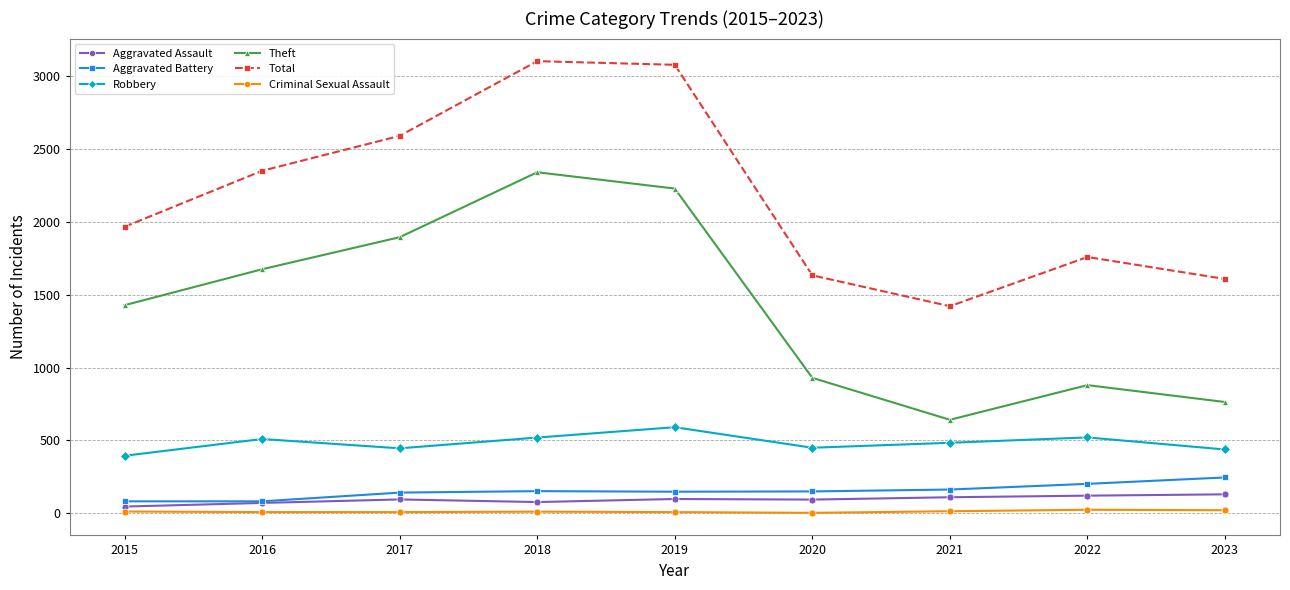

Which series has the largest total across all categories?

Total